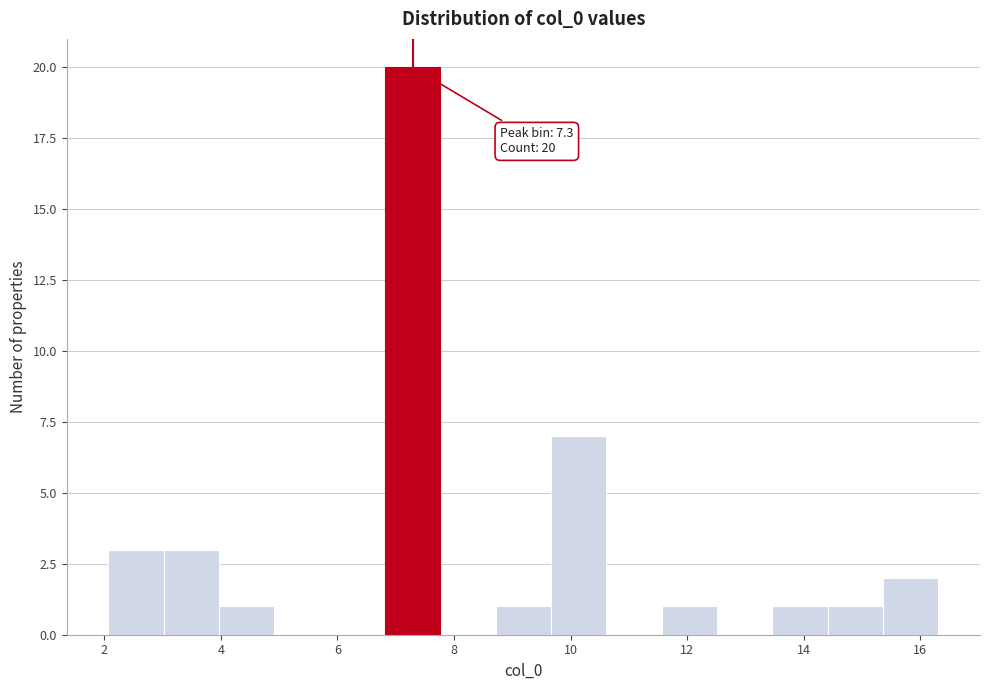

Over which range of the x-axis is the bar tallest?

6.8 to 7.8